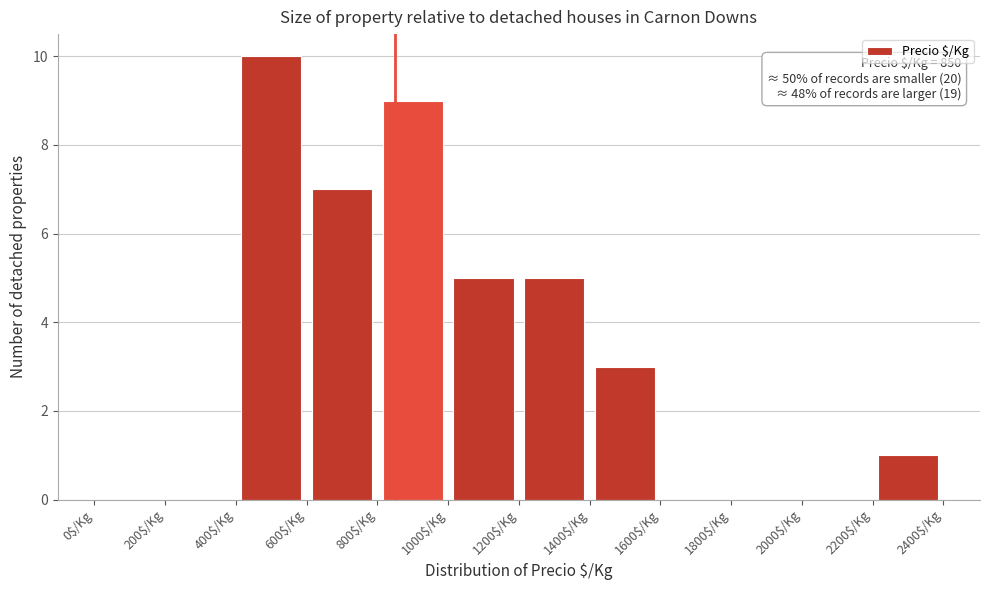

Which range on the x-axis has the tallest bar?

400 to 600